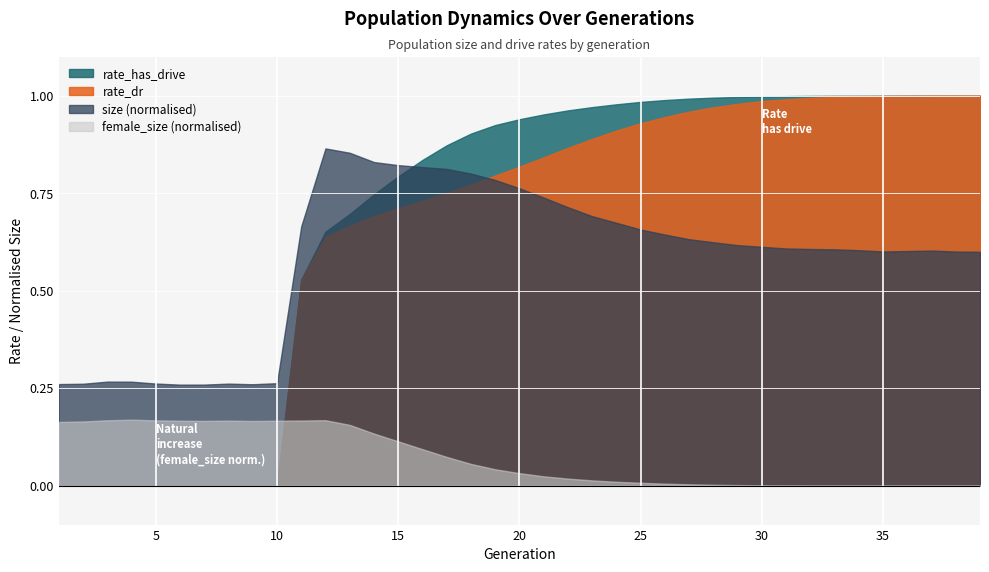

What are all the series names shown in the legend?

rate_has_drive, rate_dr, size (normalised), female_size (normalised)